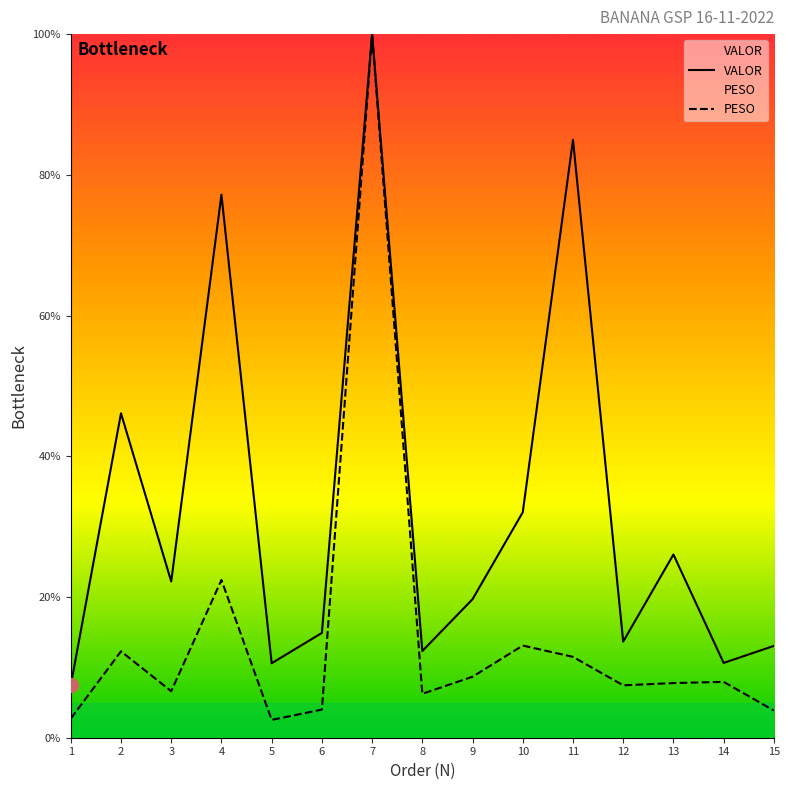

What is the total value across all series at 7?

200.0